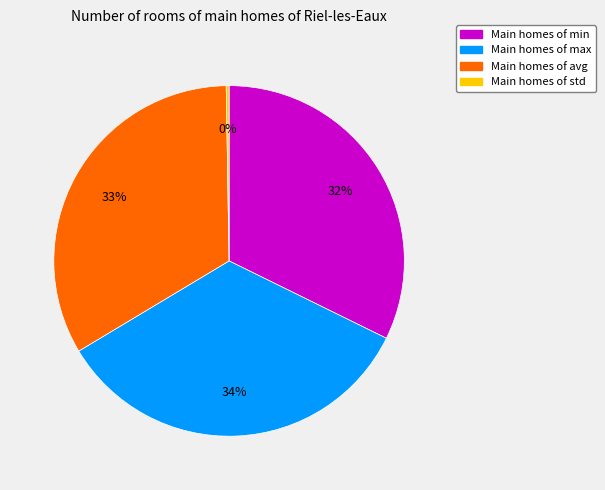

To the nearest percent, what is the average slice percentage?

25%